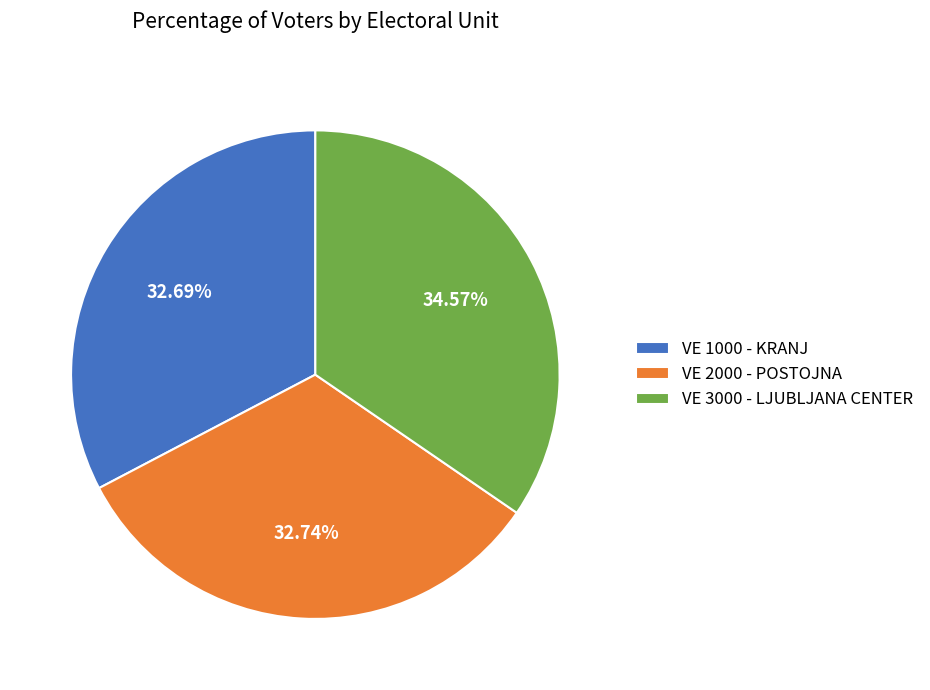

Is the sum of VE 1000 - KRANJ and VE 2000 - POSTOJNA greater than half?

Yes